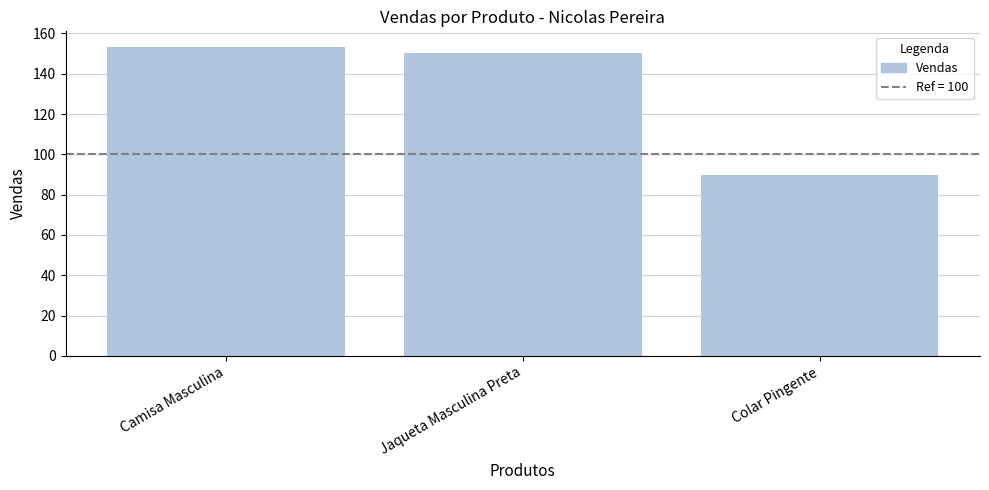

Where does the data first go above 150?

Camisa Masculina